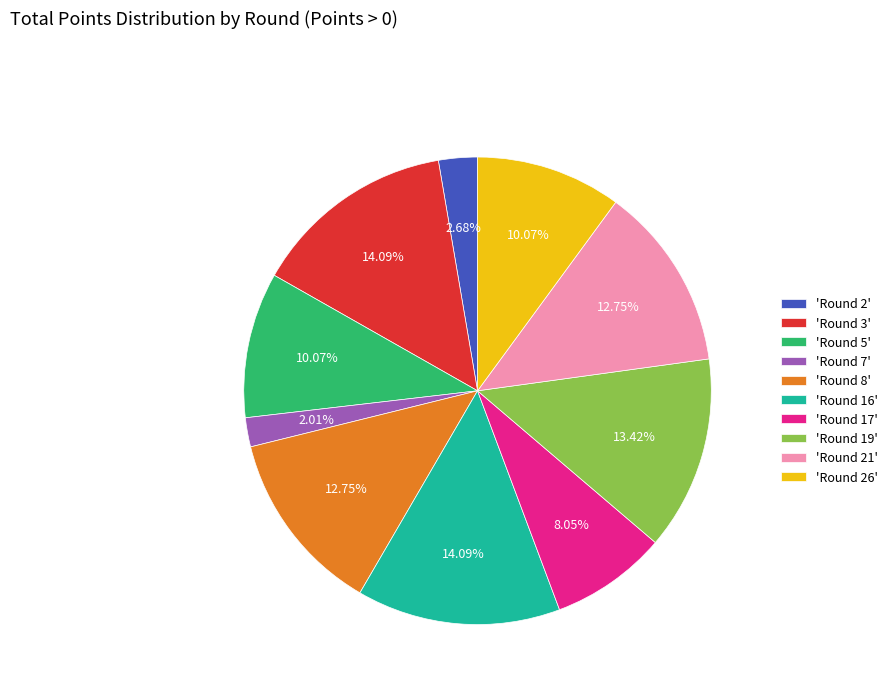

Approximately how many times larger is the value at 'Round 2' compared to 'Round 7'?

1.3